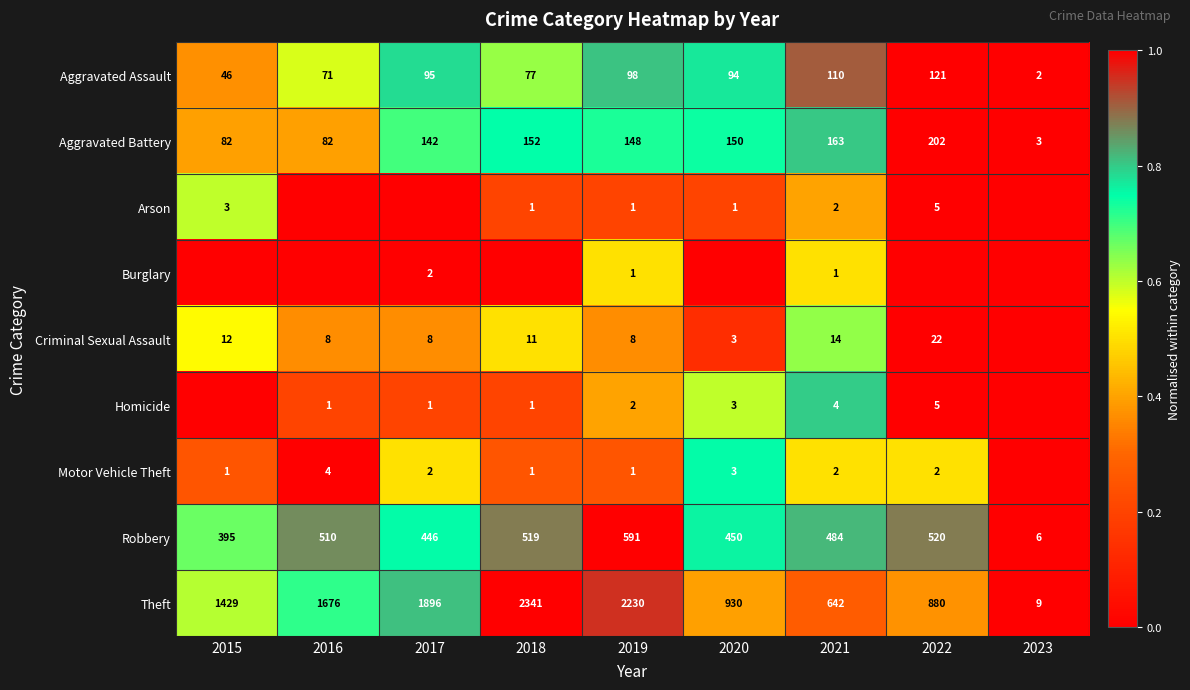

What is the sum of all Aggravated Battery values?

1124